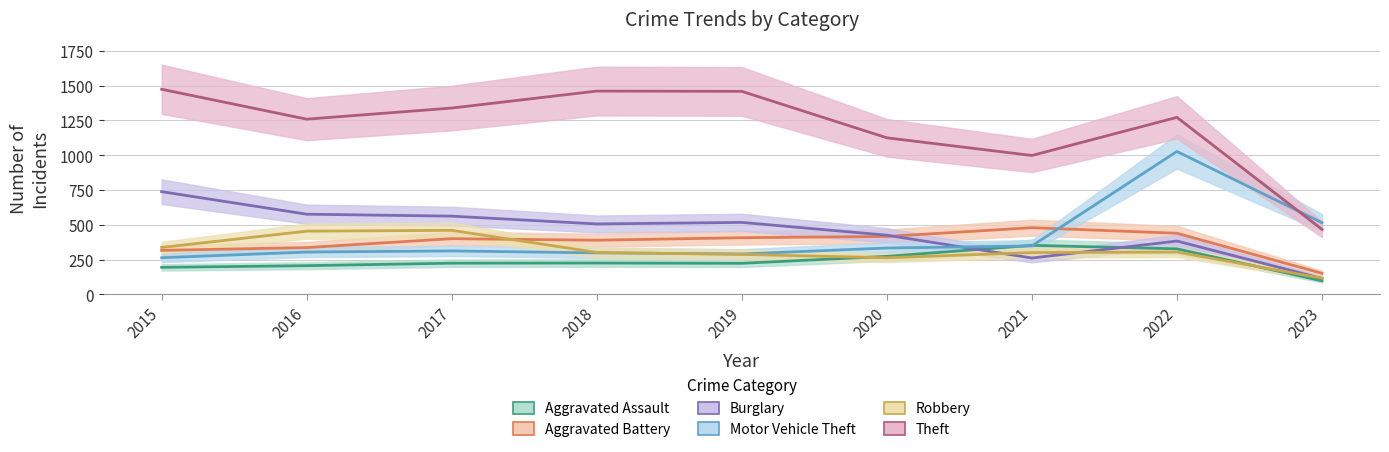

What is the difference between the second highest and minimum values in the Theft series?

994